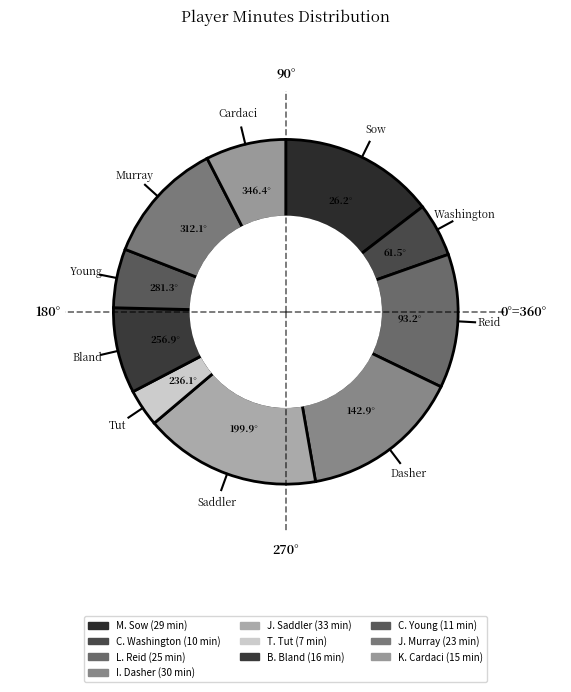

How many slices are in this pie chart?

10